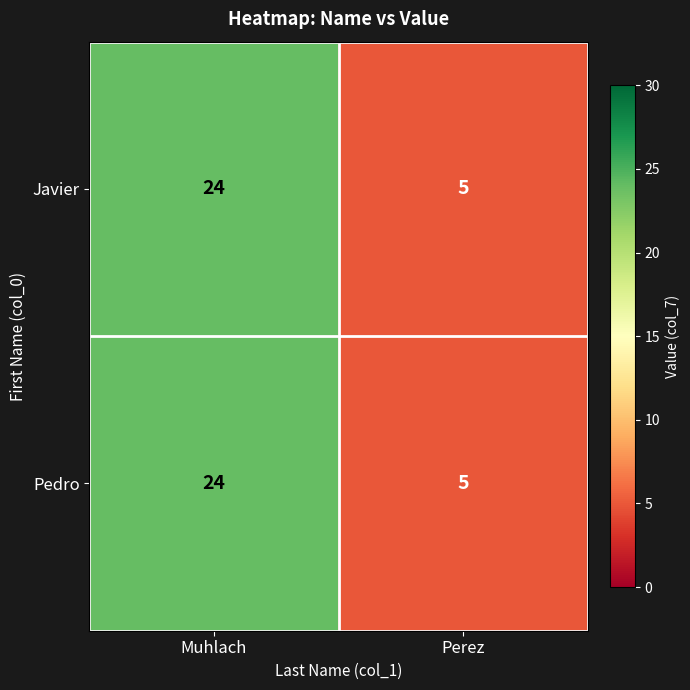

Rank the categories by Pedro value from highest to lowest.

Muhlach, Perez